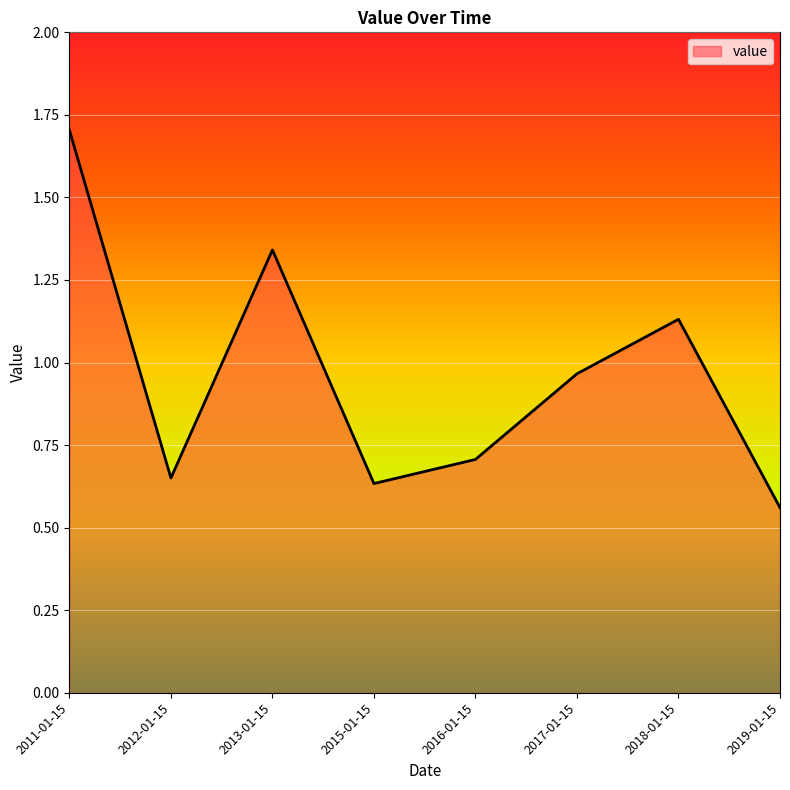

What is the sum of all values?

7.7